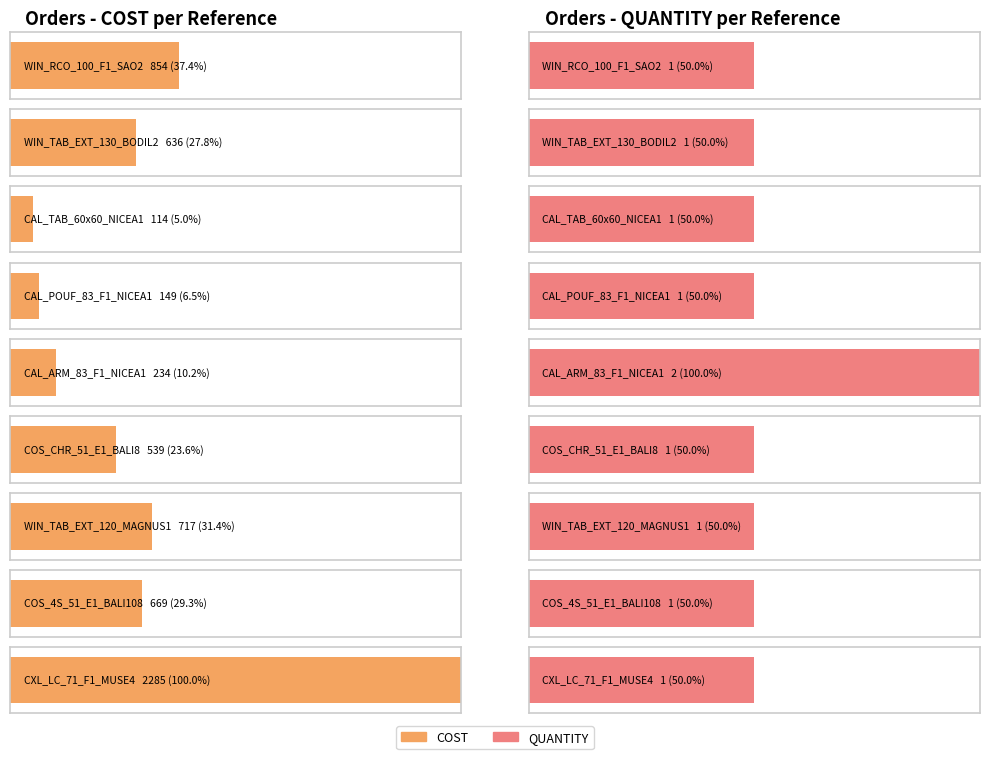

How many bars are there in total?

18